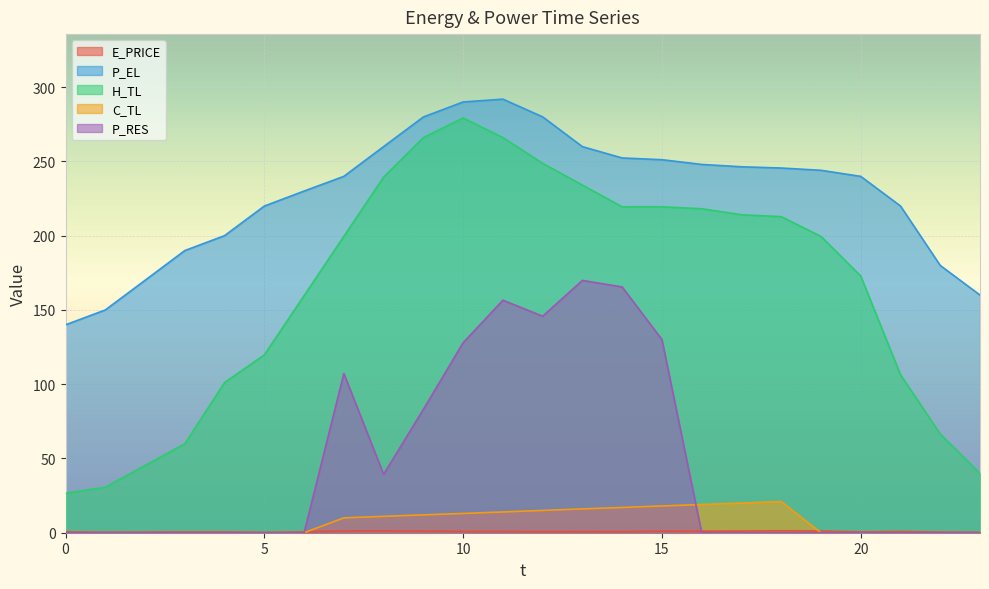

Where is the first local maximum for P_EL?

11